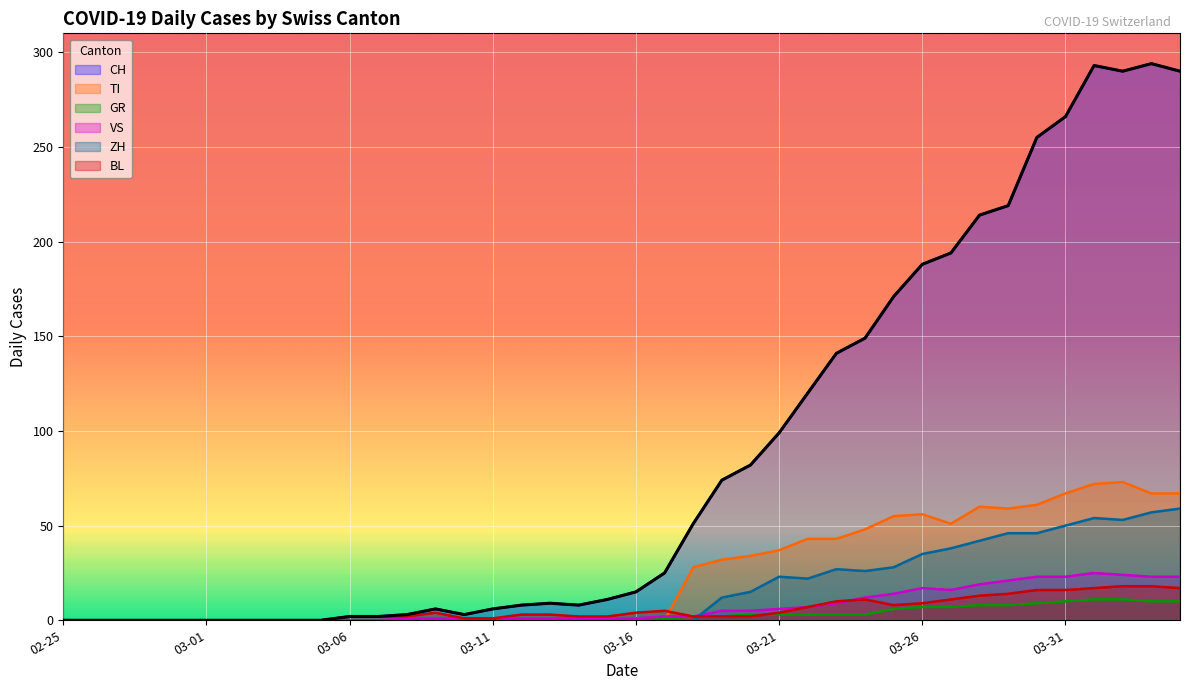

Rank the series by their maximum value, from highest to lowest.

CH, TI, ZH, VS, BL, GR